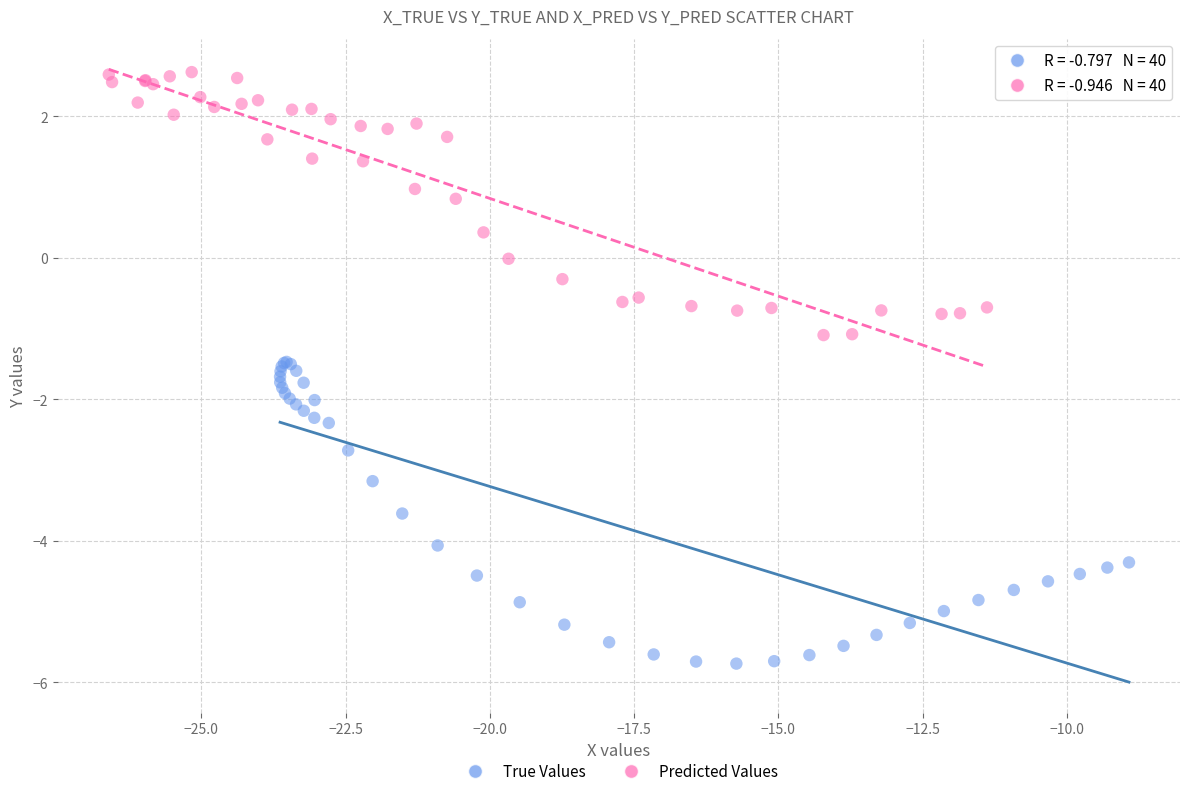

Which series contains the highest Y value?

Predicted Values